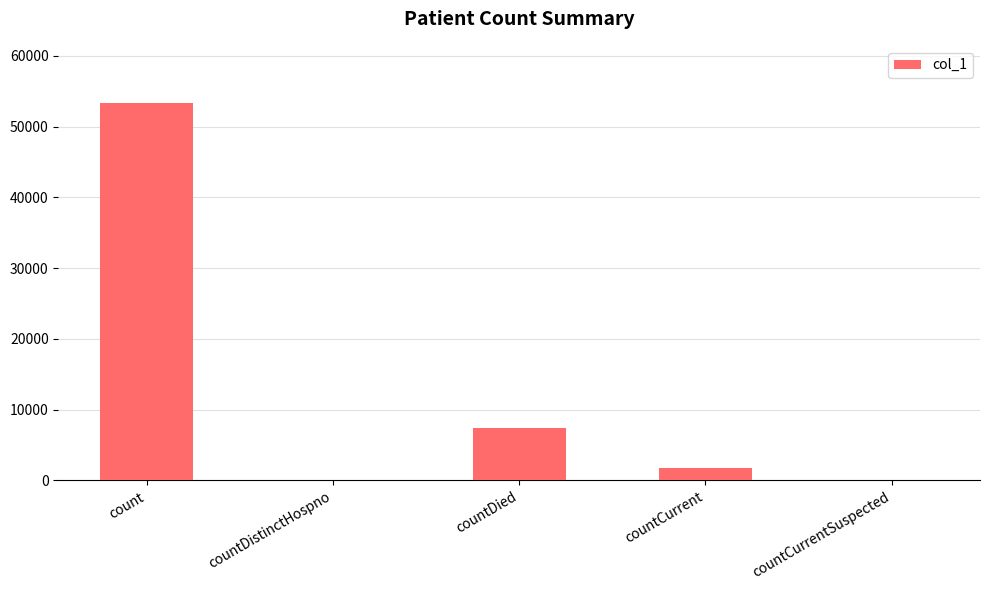

What is the maximum value shown in the chart?

53414